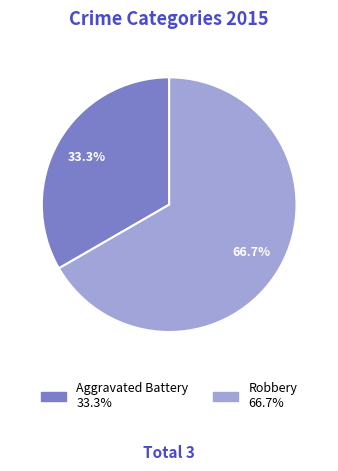

Does any single category account for the majority?

Yes